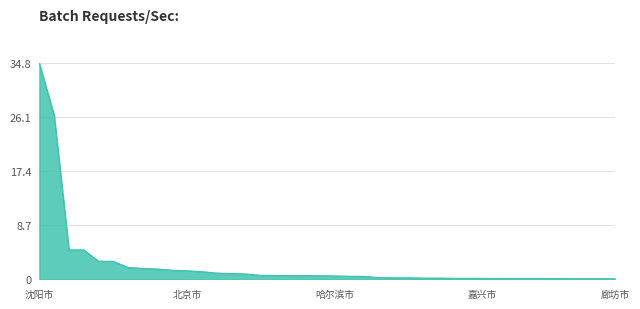

What is the maximum value shown in the chart?

34.8